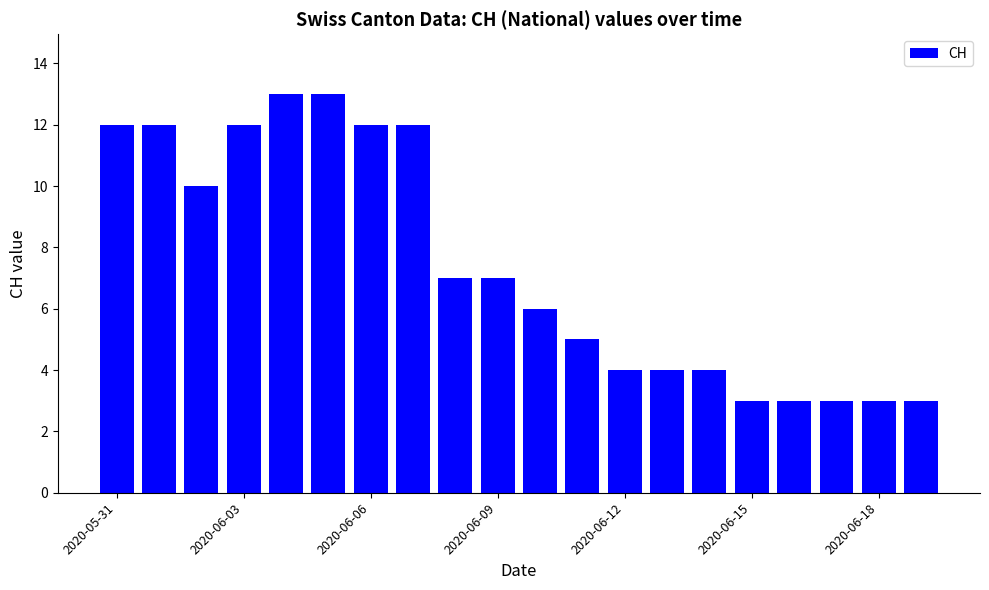

What is the maximum value shown in the chart?

13